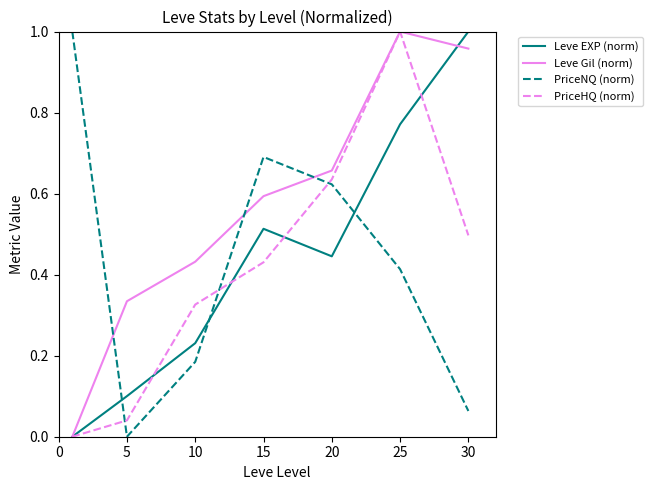

True or false: PriceHQ (norm) and PriceNQ (norm) intersect in this chart.

True